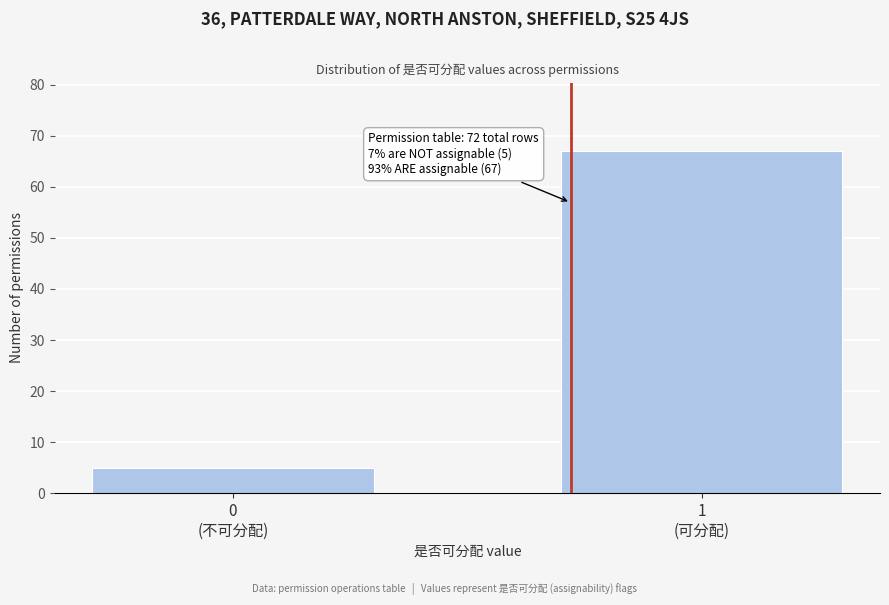

Reading left to right, list all the values displayed in this chart.

5	67